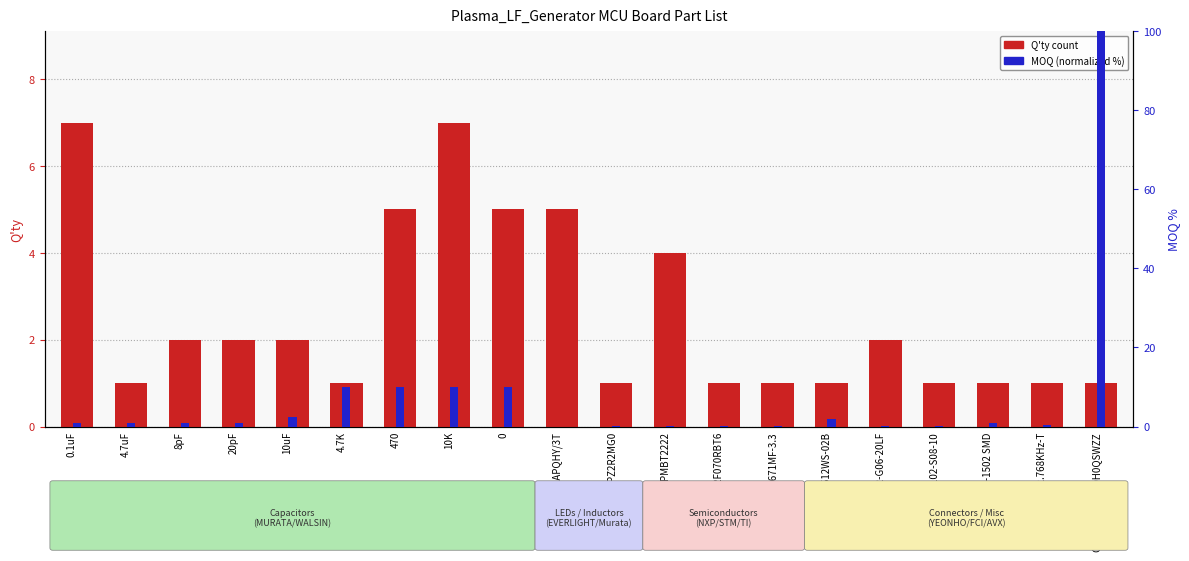

Rank the series by their maximum value, from lowest to highest.

Q'ty (count), MOQ (normalized %)